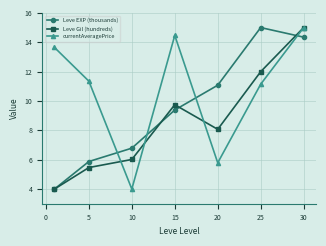

What is the difference between the maximum and minimum values in the Leve Gil (hundreds) series?

11.0